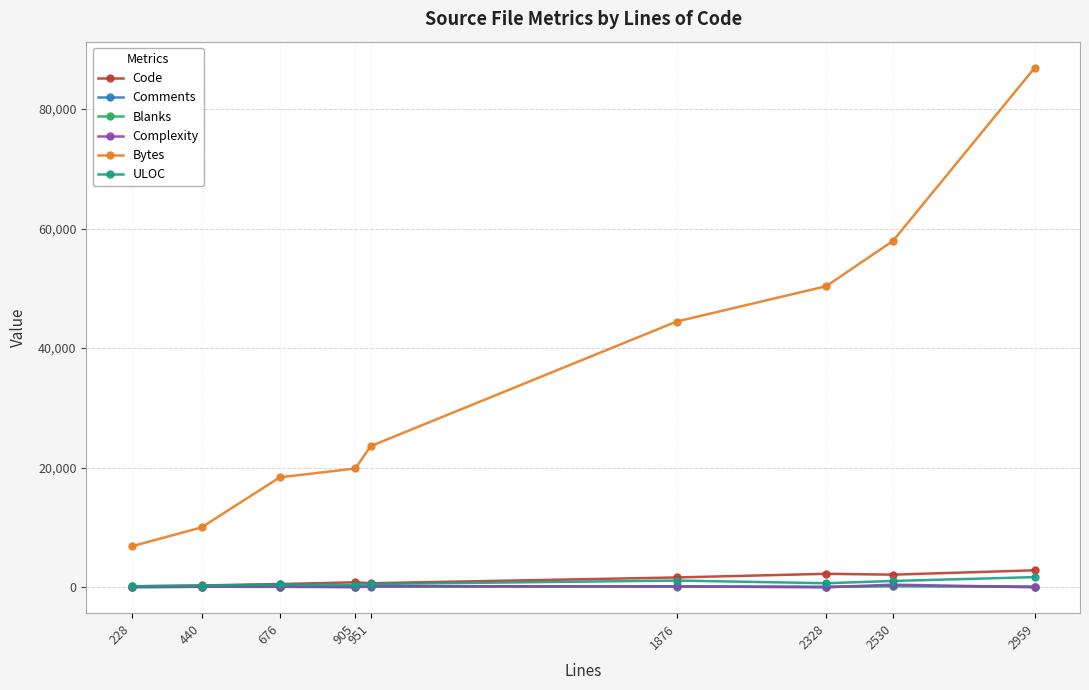

What is the lowest value of the Blanks series?

21